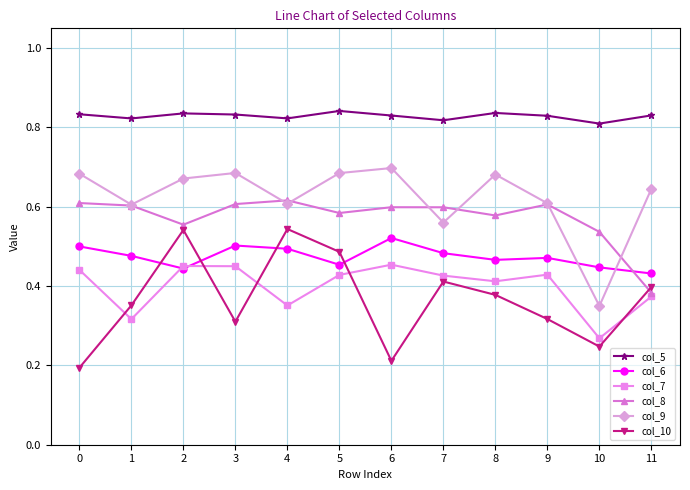

How many times do col_7 and col_10 cross each other?

5